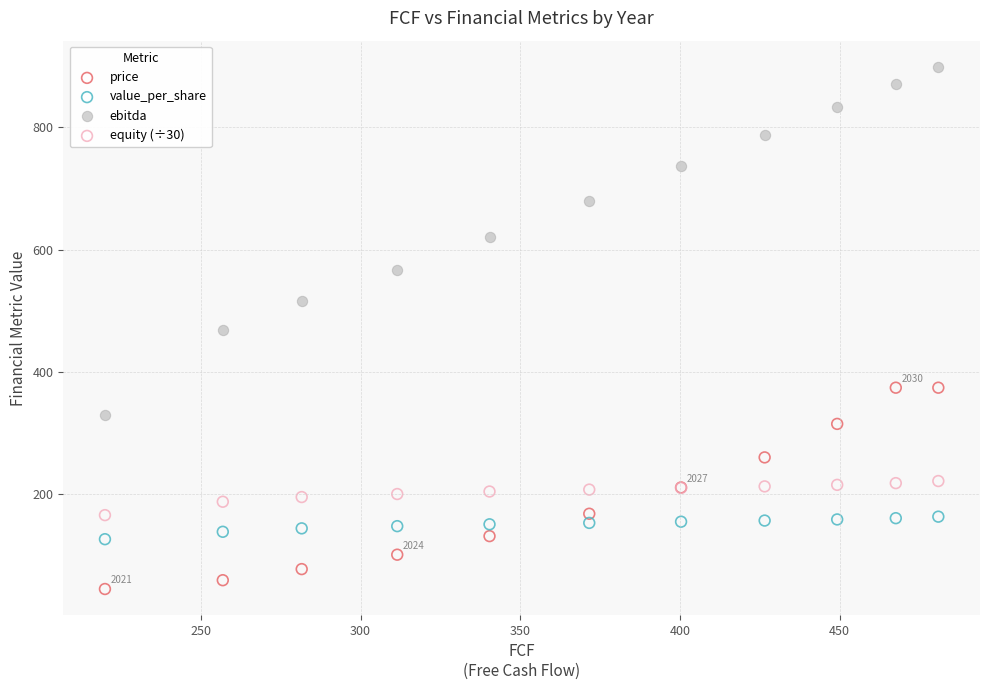

Which series contains the highest Y value?

ebitda